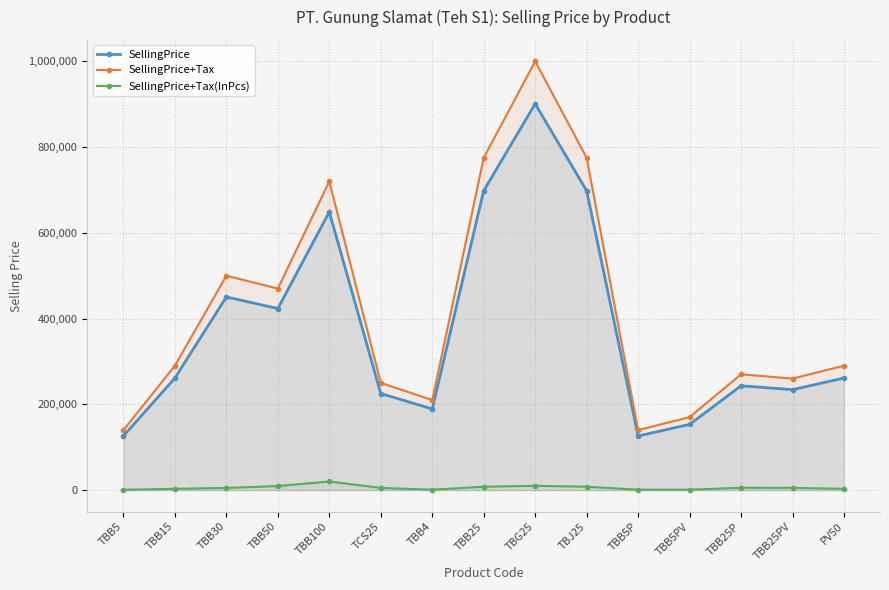

What is the sum of all SellingPrice+Tax values?

6260000.0